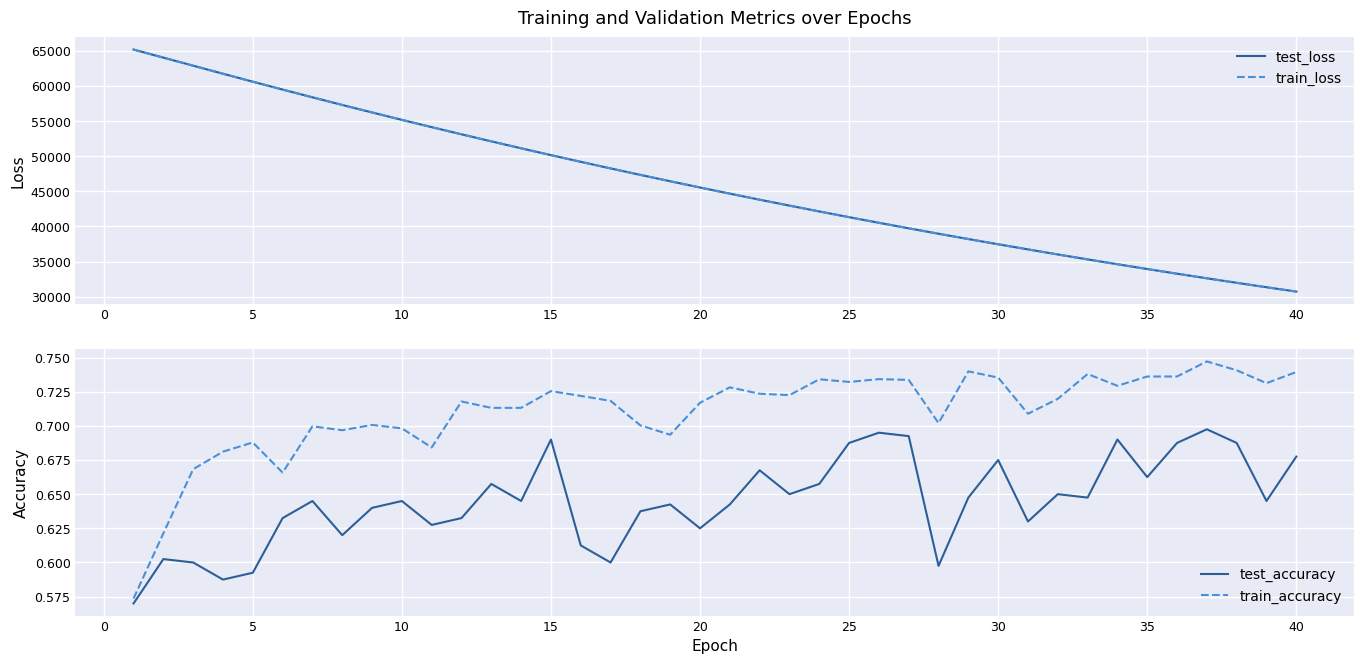

What is the difference between the maximum and minimum values in the test_accuracy series?

0.1